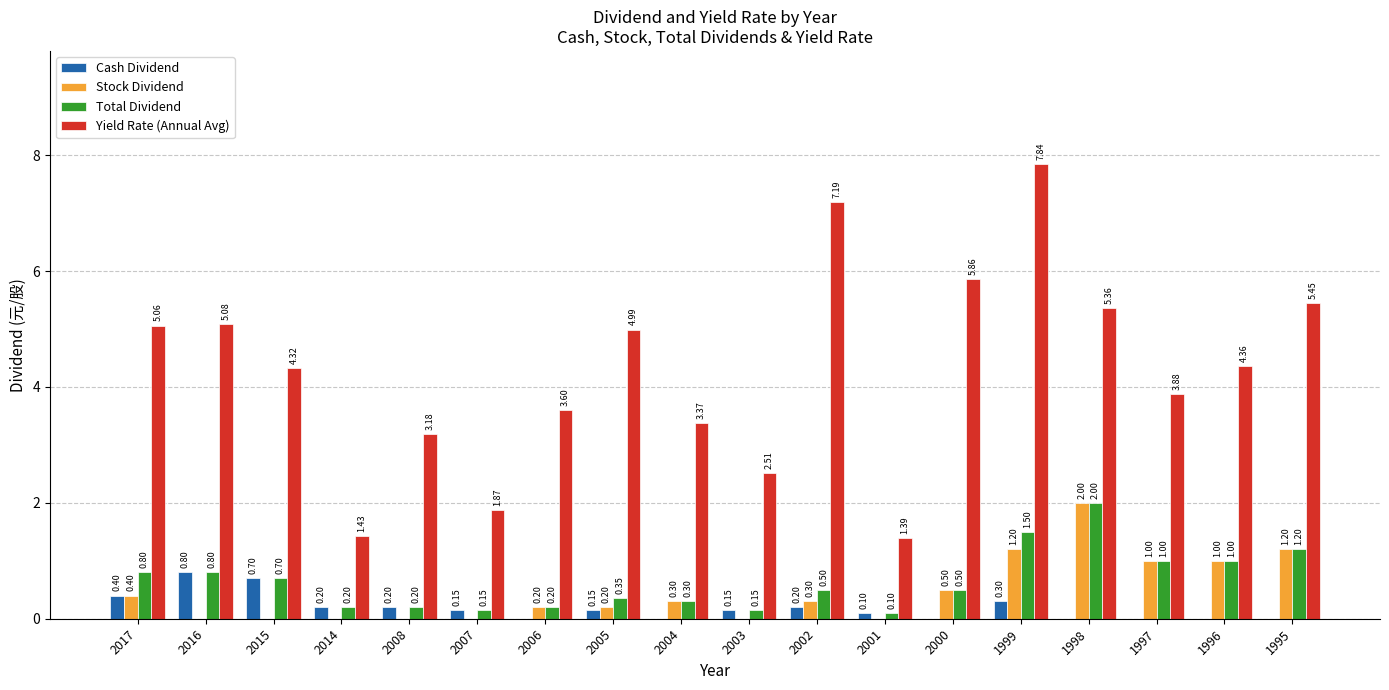

Which series changed the most between 2004 and 1995?

Yield Rate (Annual Avg)